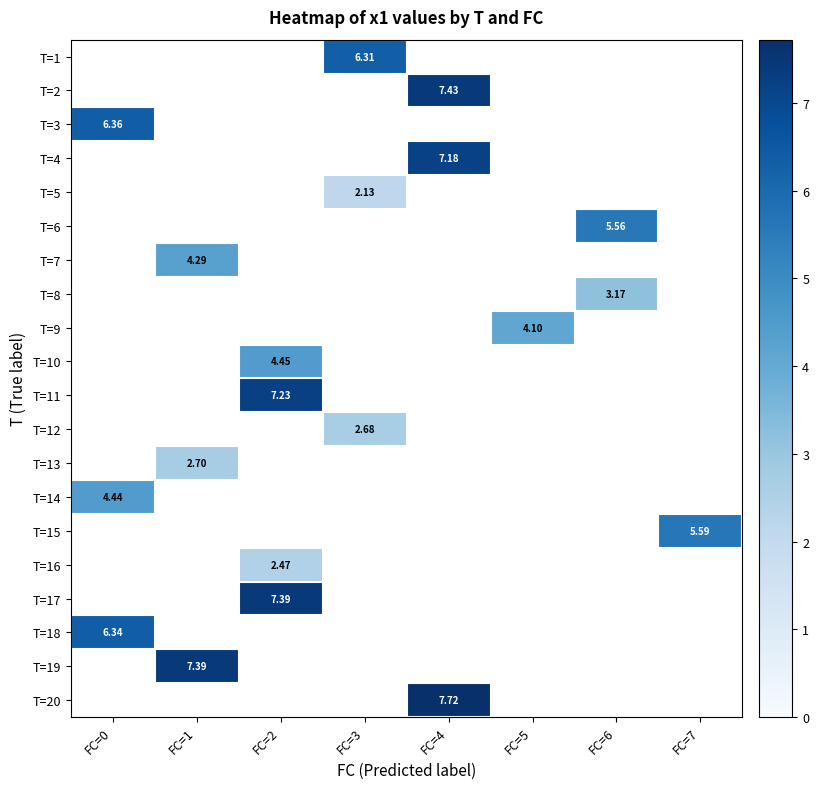

Is the value of T=12 at FC=3 greater than the value of T=16 at FC=2?

Yes